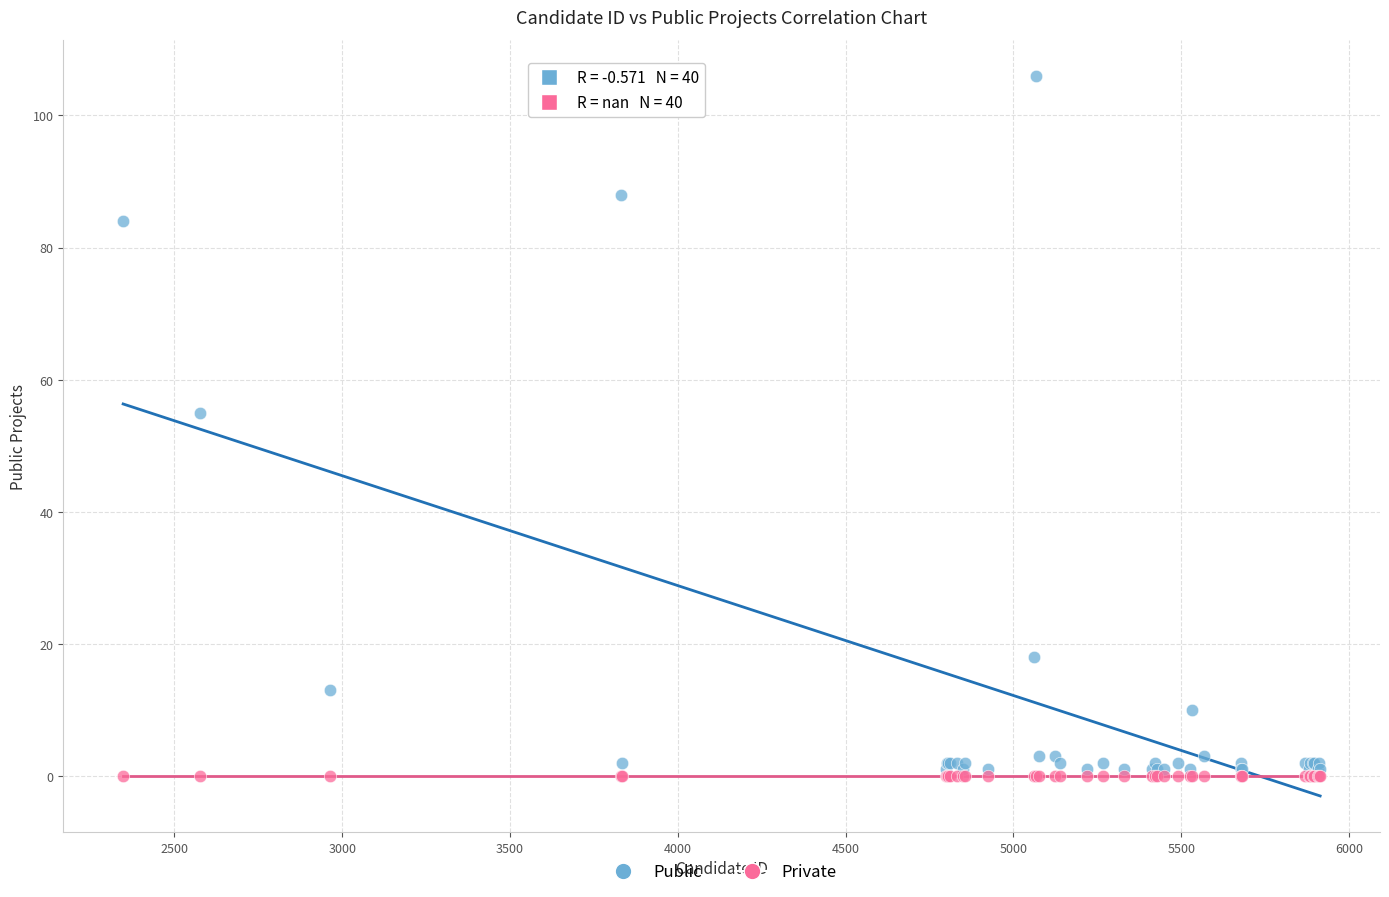

In the Public series, what Y value is closest to 53?

55